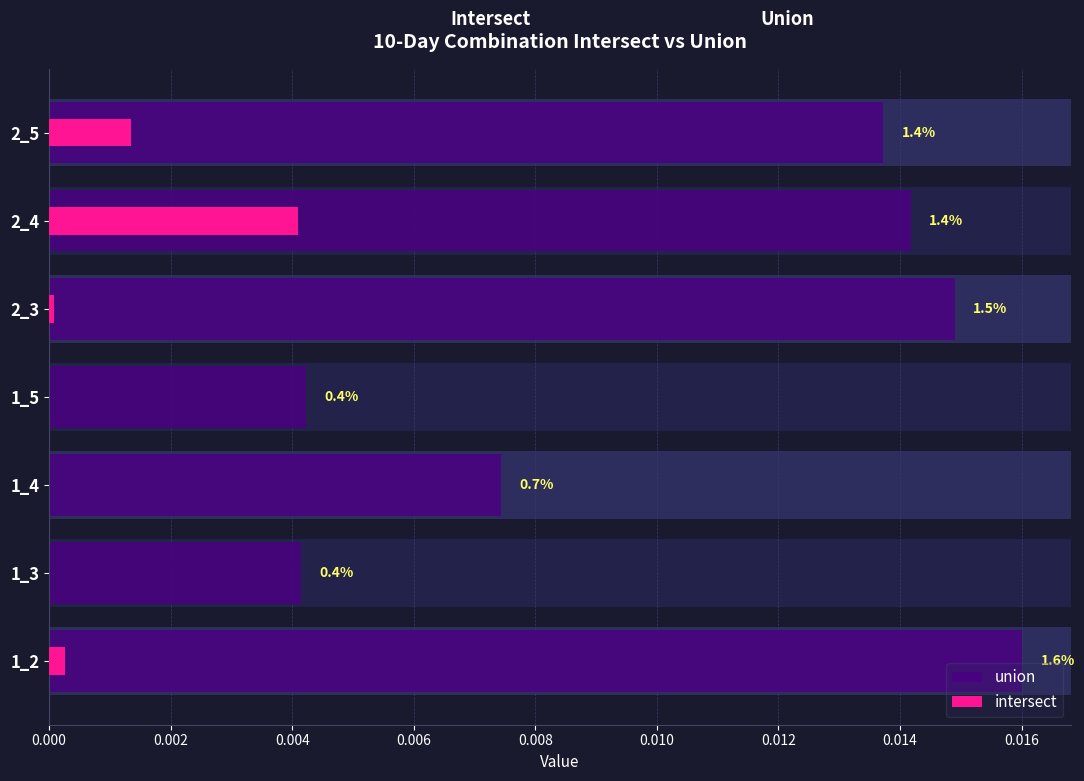

Which series has the largest range (max minus min)?

union